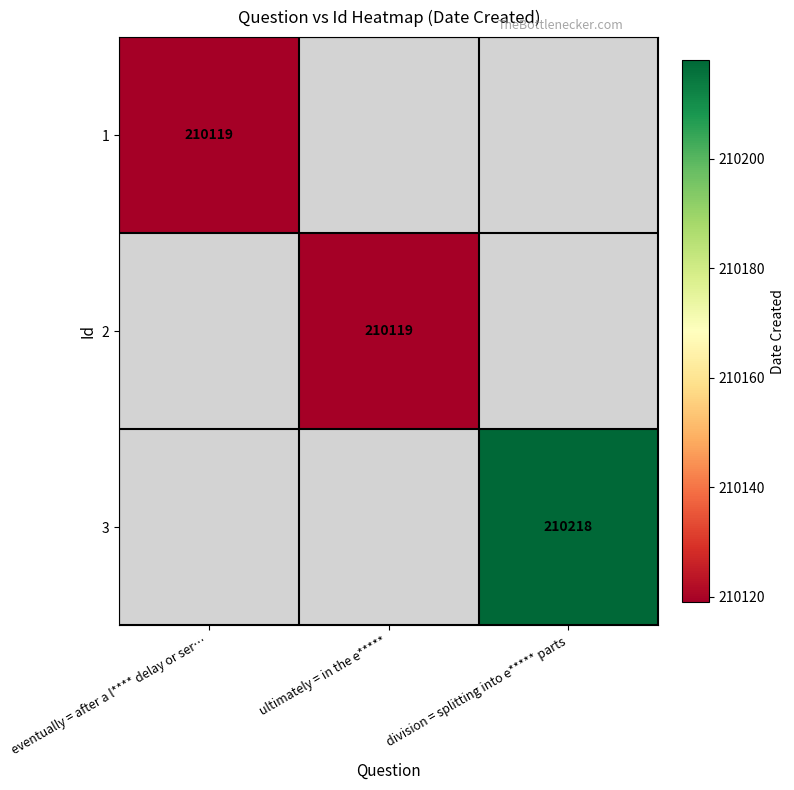

The 1 series shows 210119 at eventually = after a l**** delay or ser…. True or false?

True